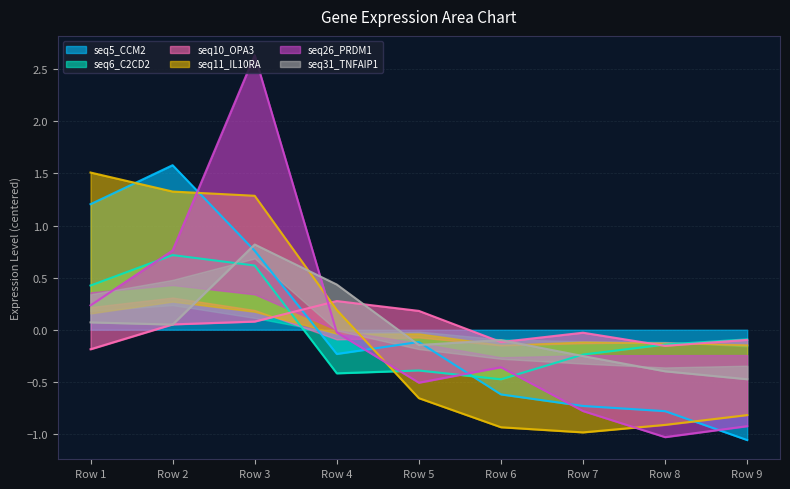

Where does the seq5_CCM2 series first go above 0?

Row 1